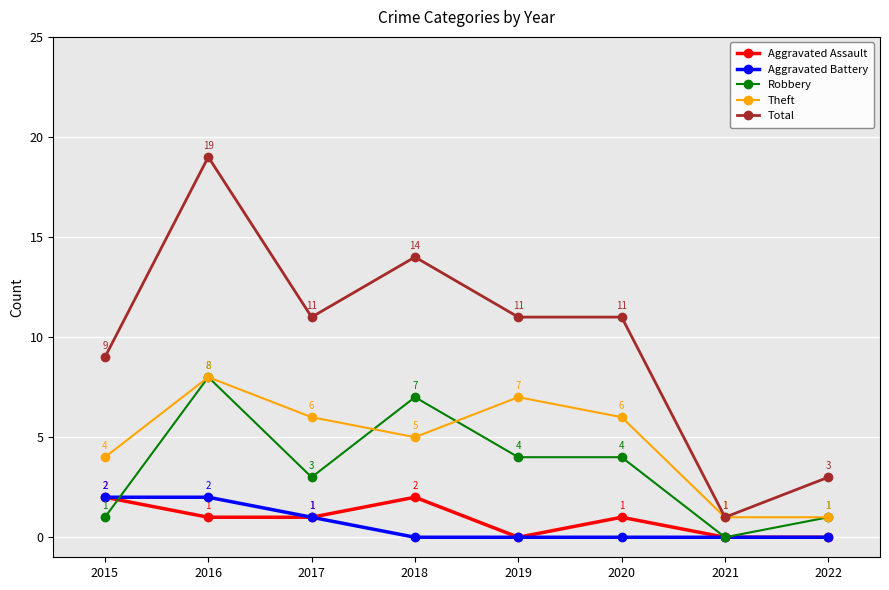

What is the sum of the Robbery values at 2017 and 2018?

10